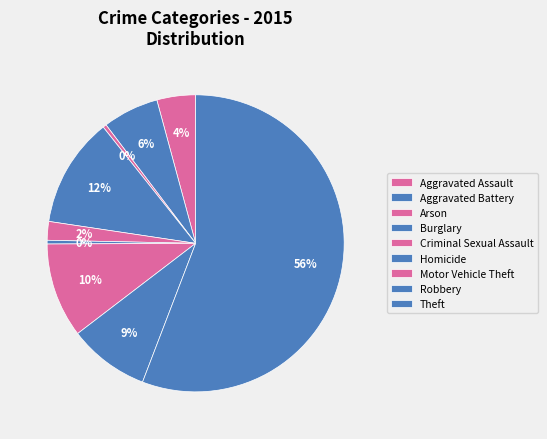

Count the number of slices in the pie.

9